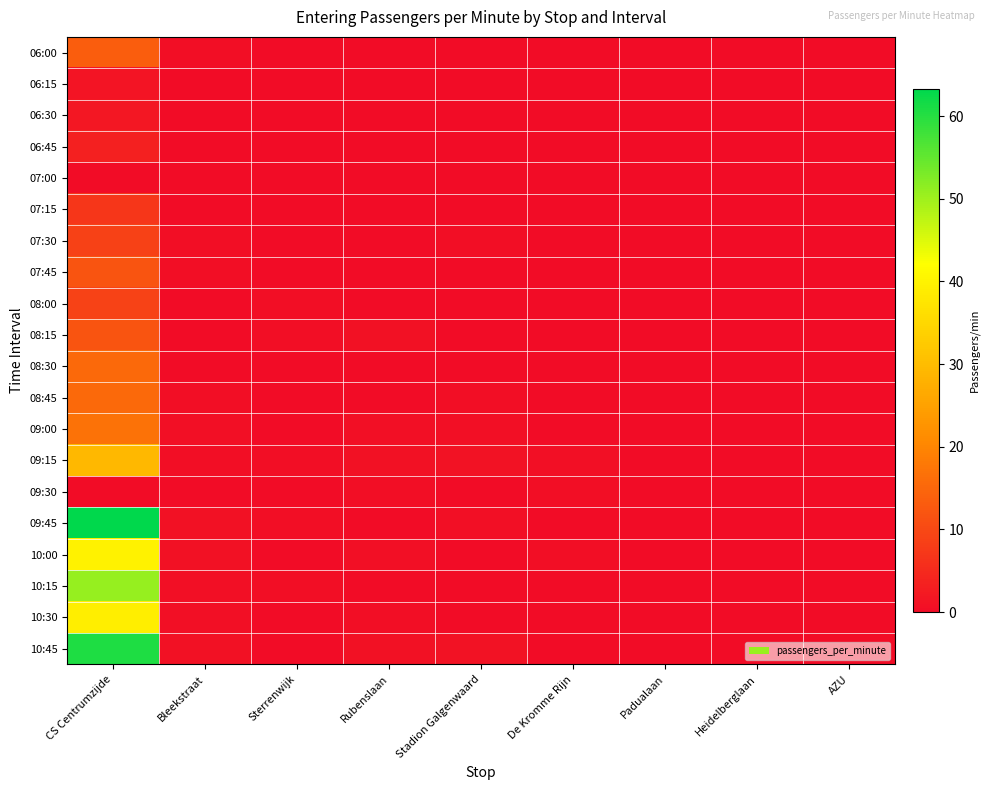

What is the difference between the highest and lowest values at Bleekstraat?

0.8